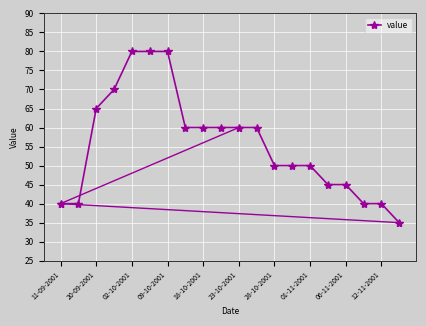

How many data points does each series have?

20